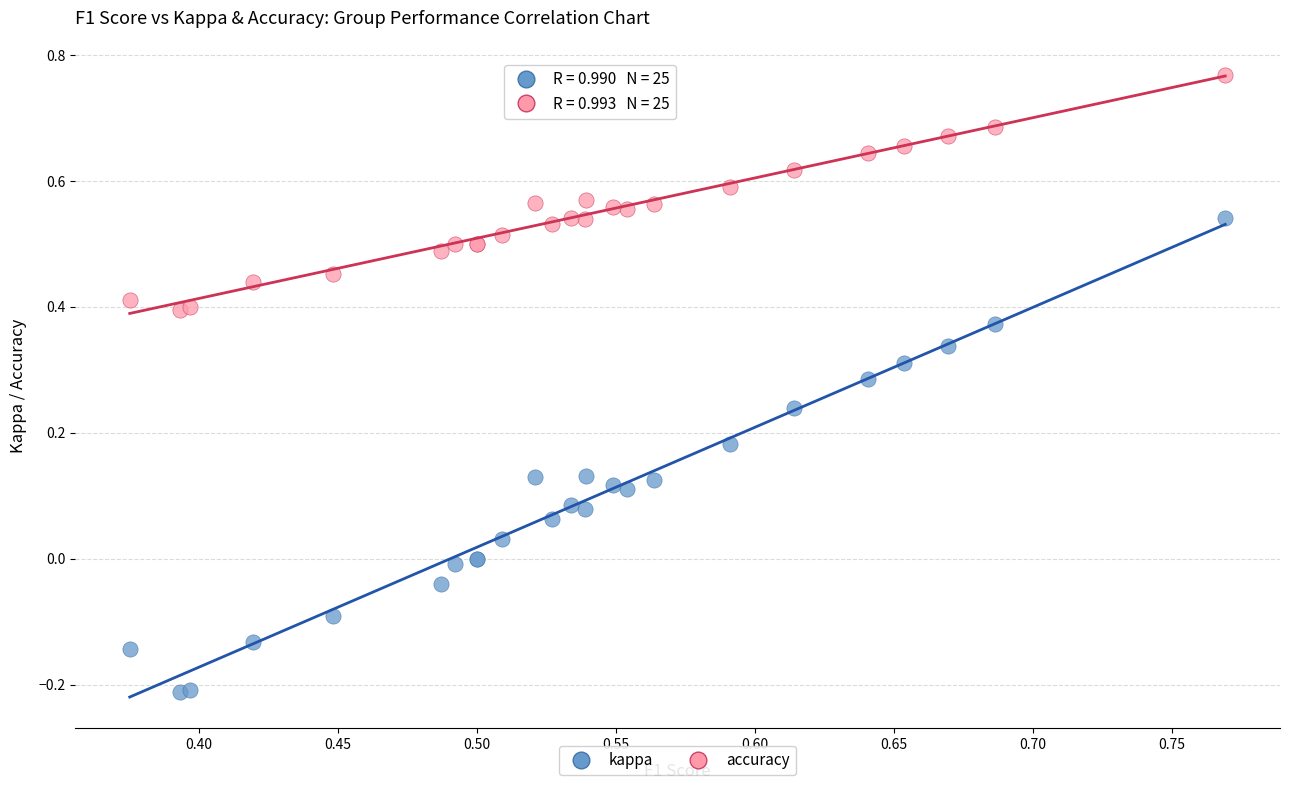

Which series has the largest Y range (max minus min)?

kappa